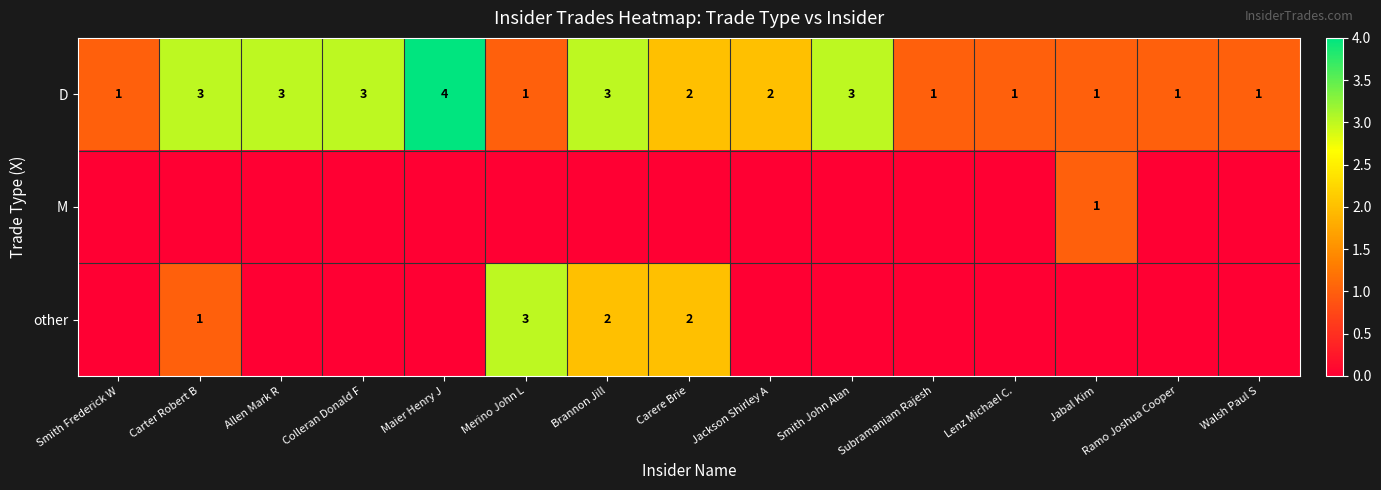

How many D values are between 1 and 3?

14